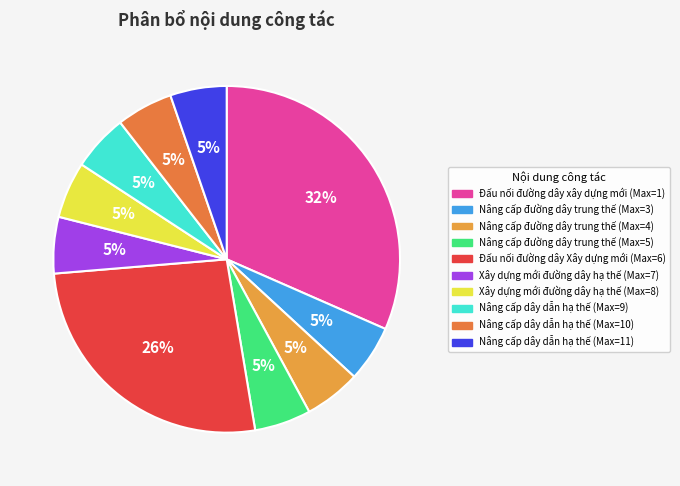

The Nâng cấp đường dây trung thế (Max=3) slice represents 15% of the pie. True or false?

False